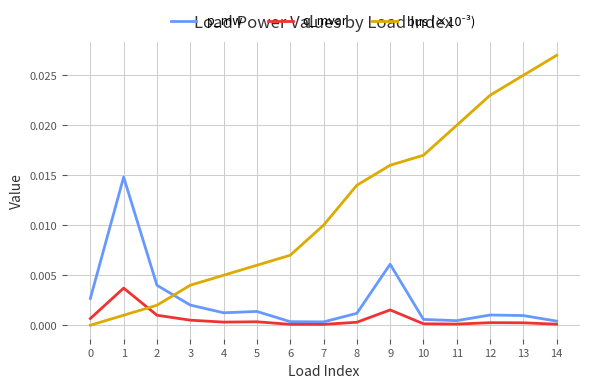

True or false: p_mw and q_mvar cross at least once.

False